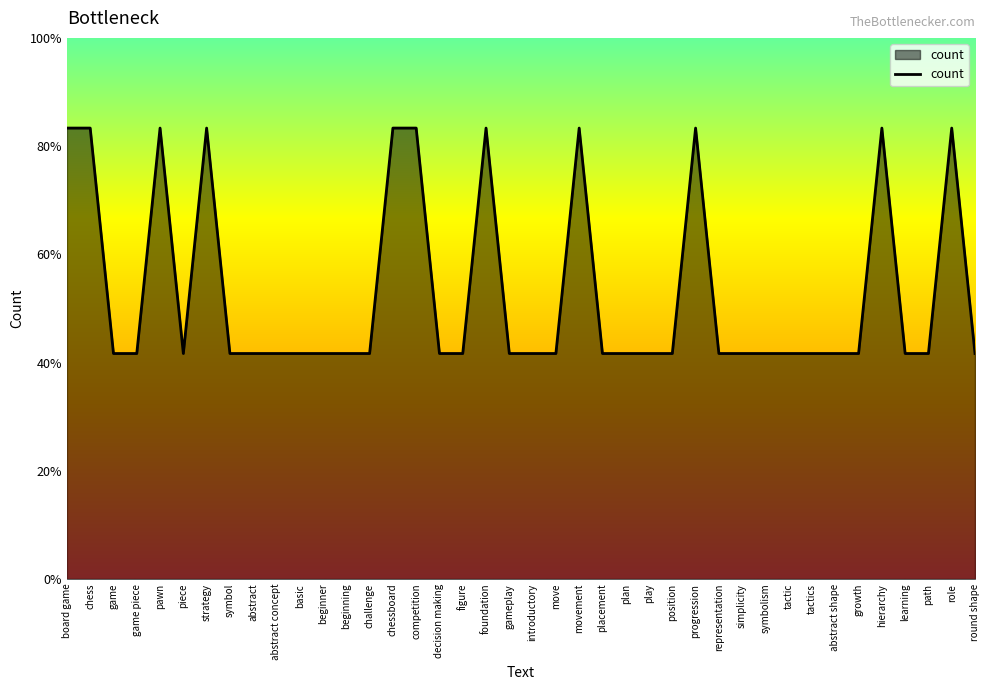

What is the value of the 15th point from the left?

2